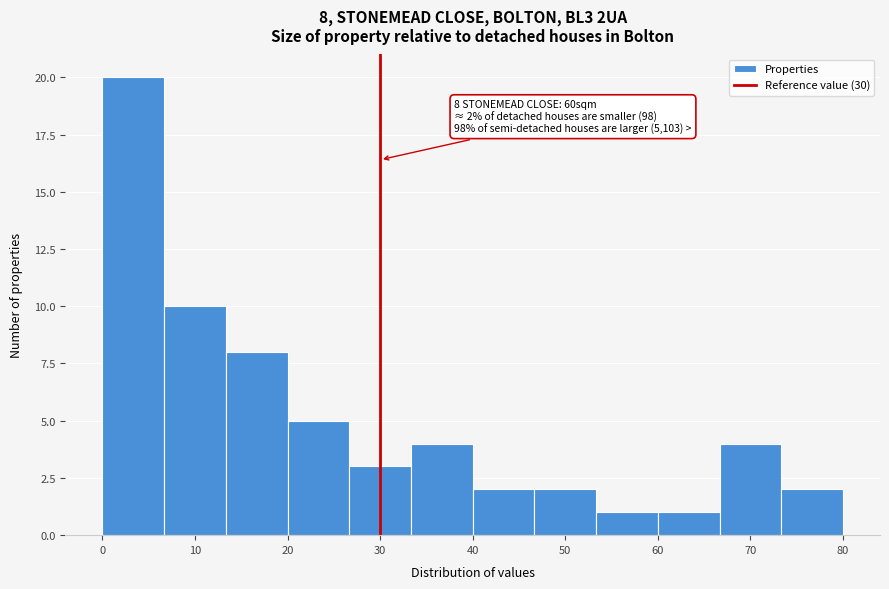

Over which range of the x-axis is the bar tallest?

0 to 7